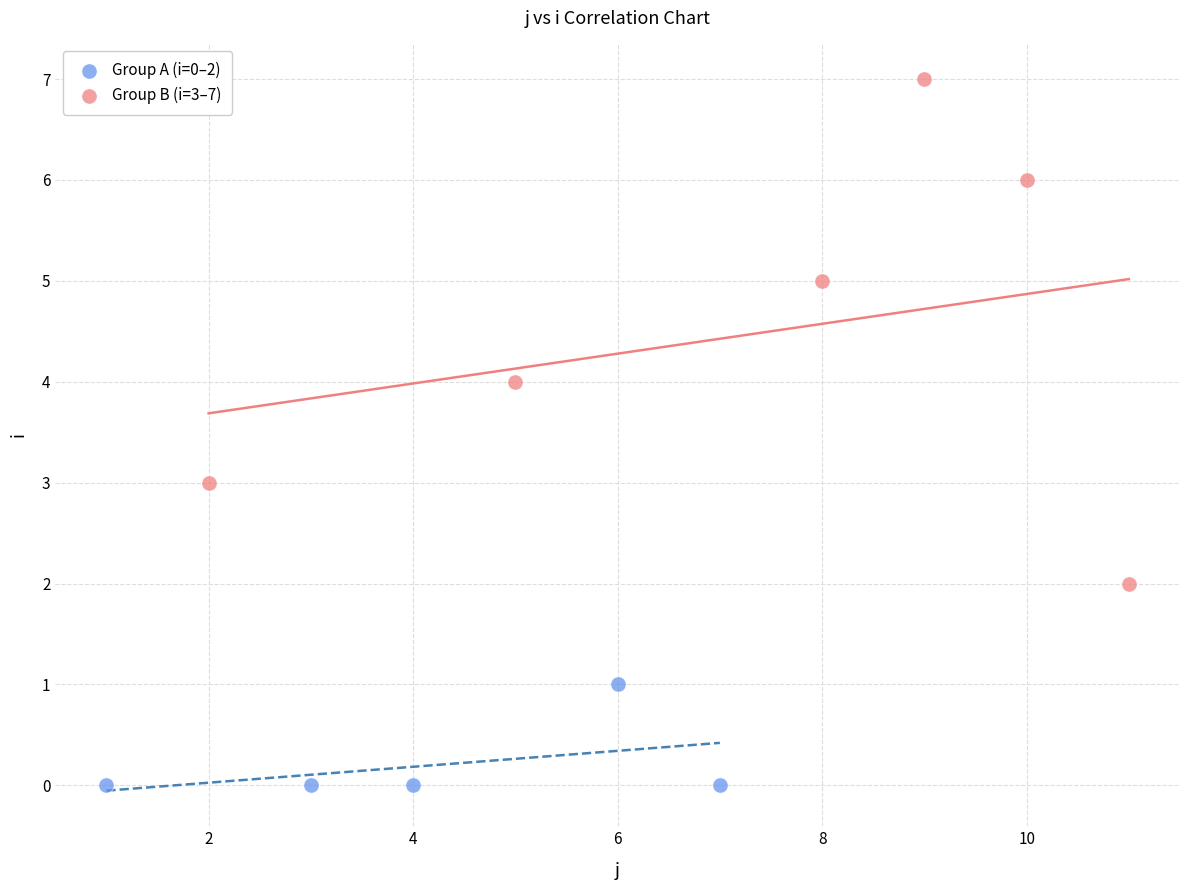

Which series contains the highest Y value?

Group B (i=3–7)